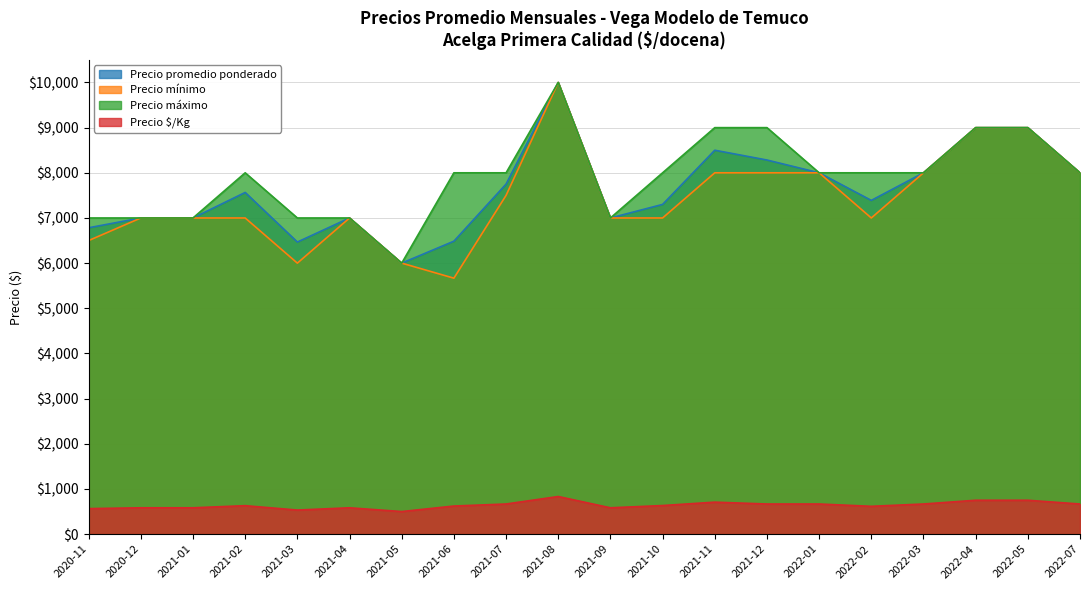

How many lines are shown in the chart?

4